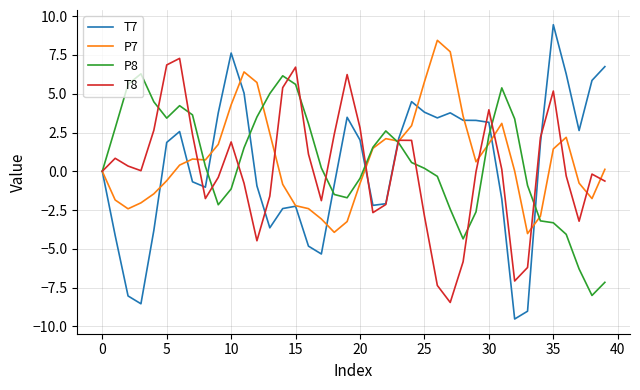

What is the lowest value of the P7 series?

-4.0